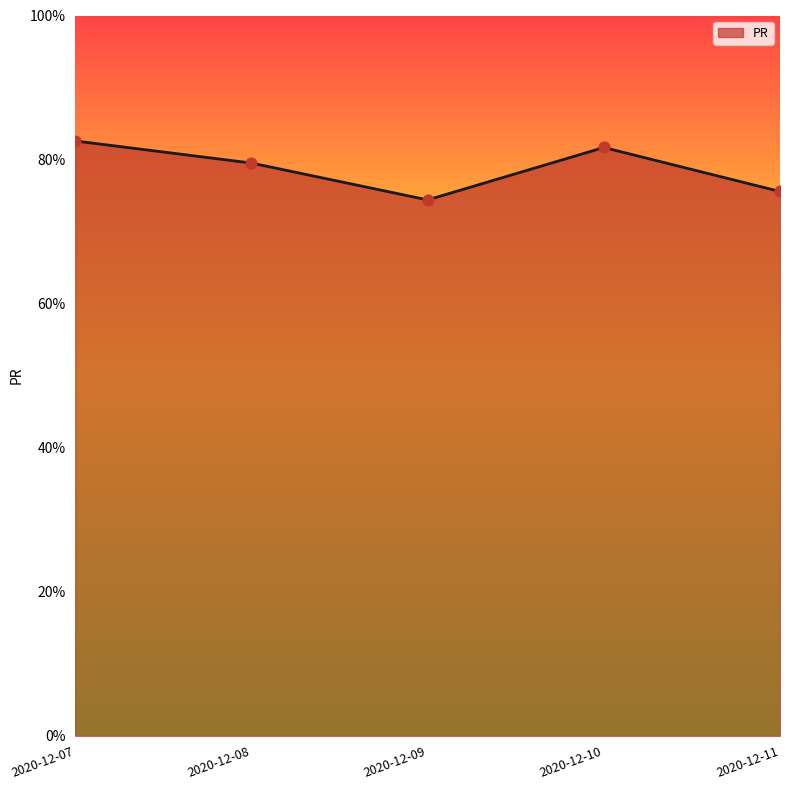

What is the ratio of the value at 2020-12-08 to the value at 2020-12-07?

1.0